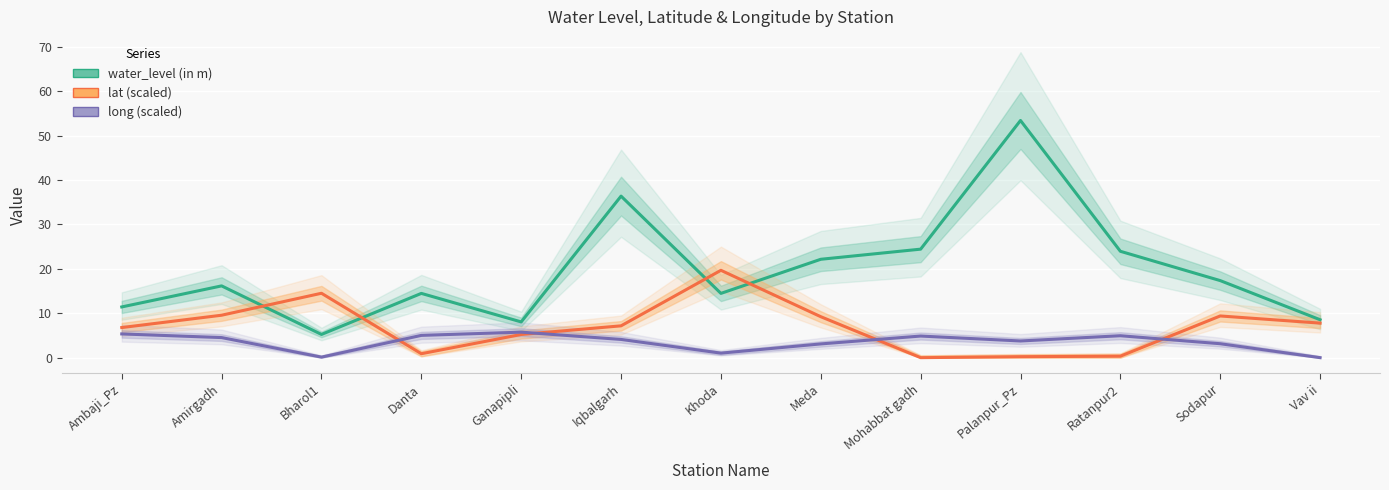

List the labels in order of water_level (in m) value, smallest first.

Bharol1, Ganapipli, Vav ii, Ambaji_Pz, Danta, Khoda, Amirgadh, Sodapur, Meda, Ratanpur2, Mohabbat gadh, Iqbalgarh, Palanpur_Pz